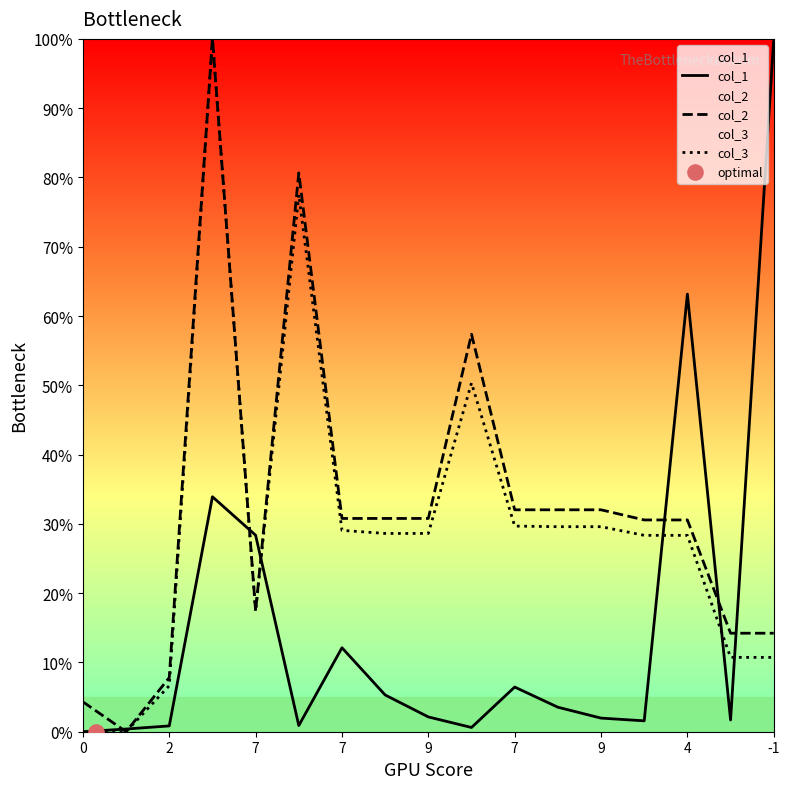

What are all the series names shown in the legend?

col_1, col_2, col_3